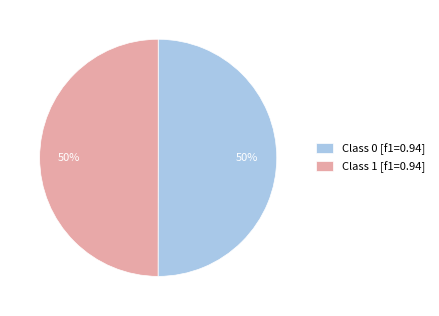

To the nearest percent, what percentage of the pie is Class 1 [f1=0.94]?

50%